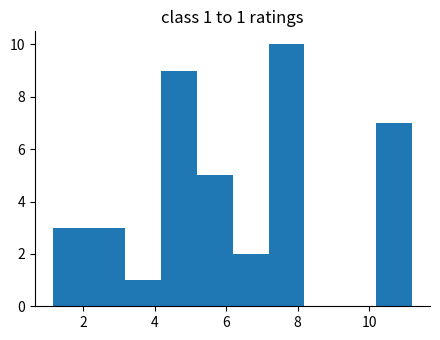

Over which range of the x-axis is the bar tallest?

7.2 to 8.2